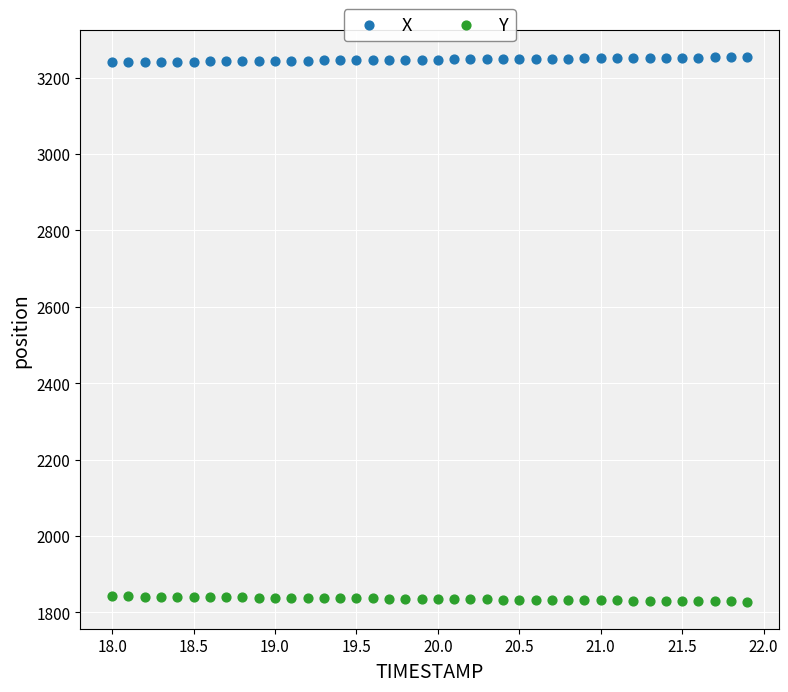

What is the X range (max minus min) for the scatter plot?

3.9